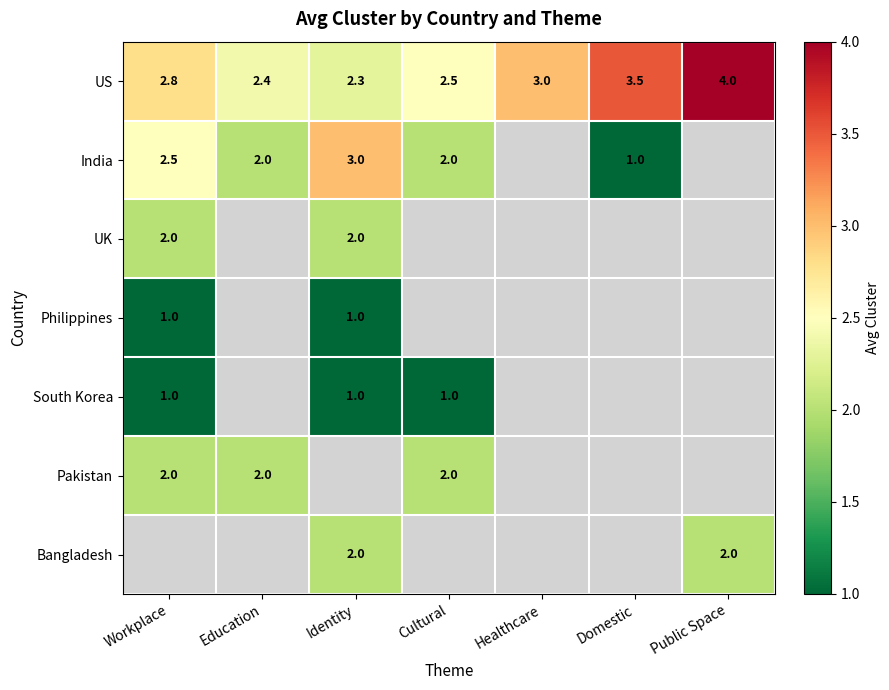

True or false: US has a value of 4.0 at Education.

False